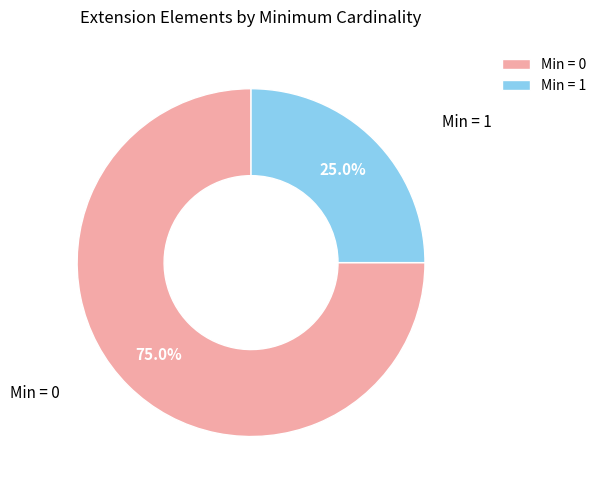

How much of the chart is everything except Min = 0?

25.0%